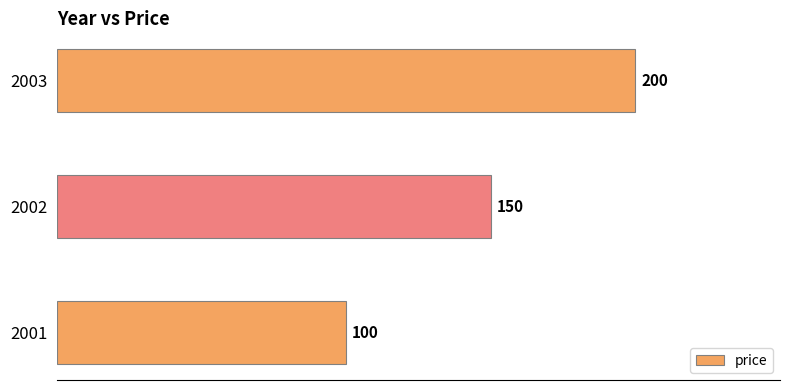

Reading top to bottom, what are all the values shown in this chart?

200	150	100